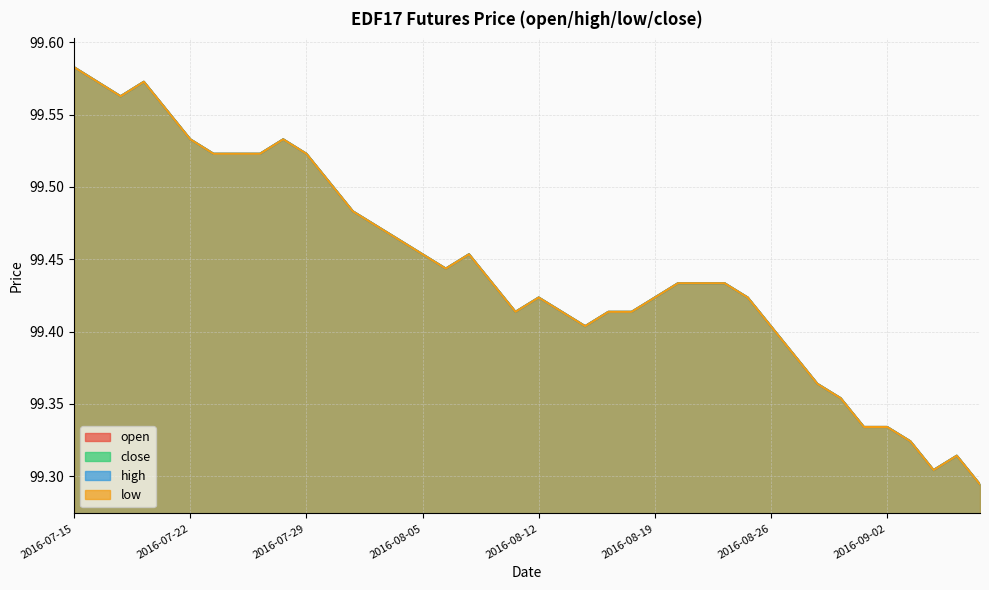

In close, how many points are lower than both neighbors (excluding endpoints)?

5